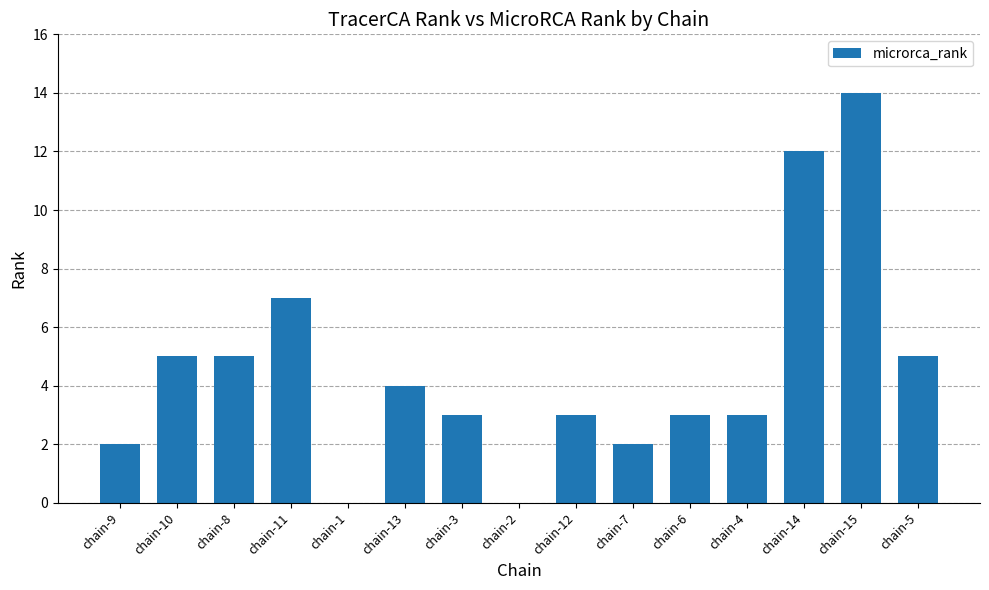

Reading left to right, transcribe all the data shown in this chart.

2	5	5	7	0	4	3	0	3	2	3	3	12	14	5